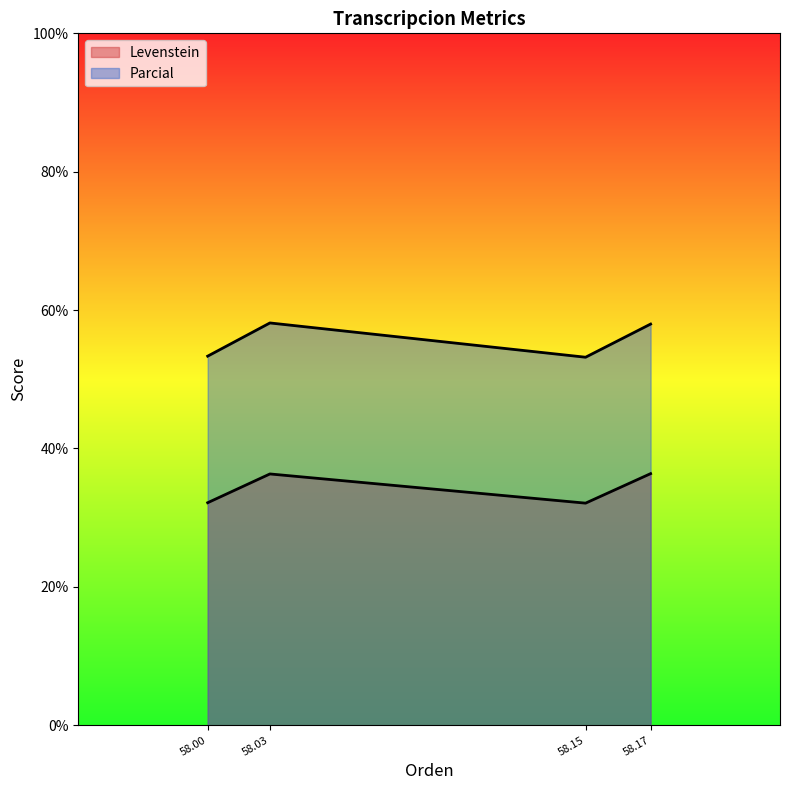

What is the minimum value shown in the chart?

32.1